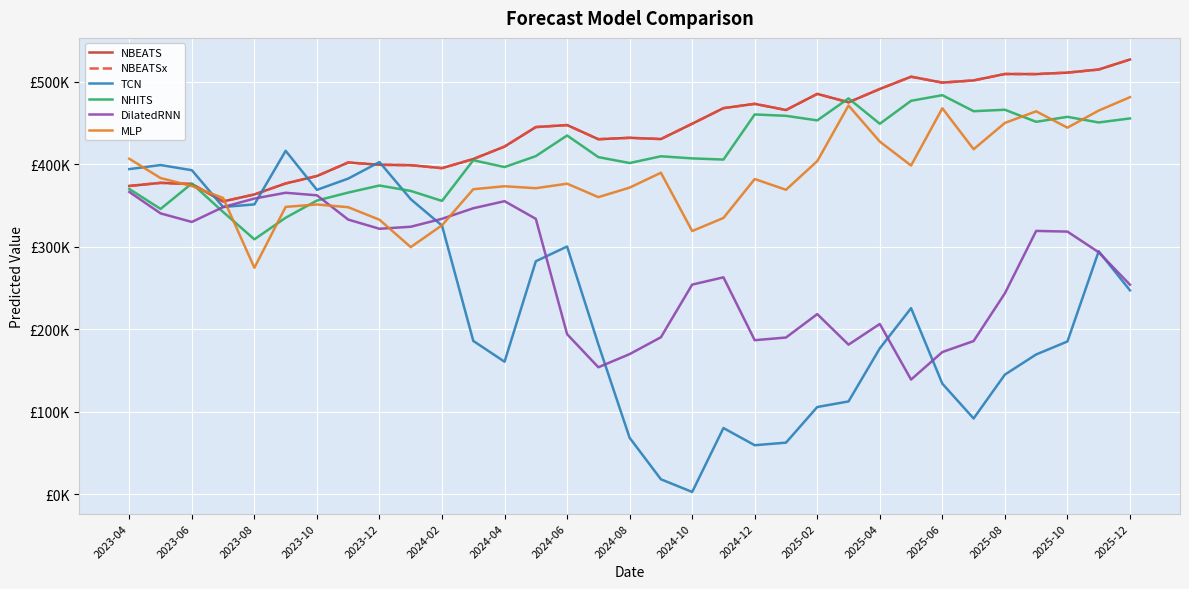

Does the chart have visible grid lines?

Yes